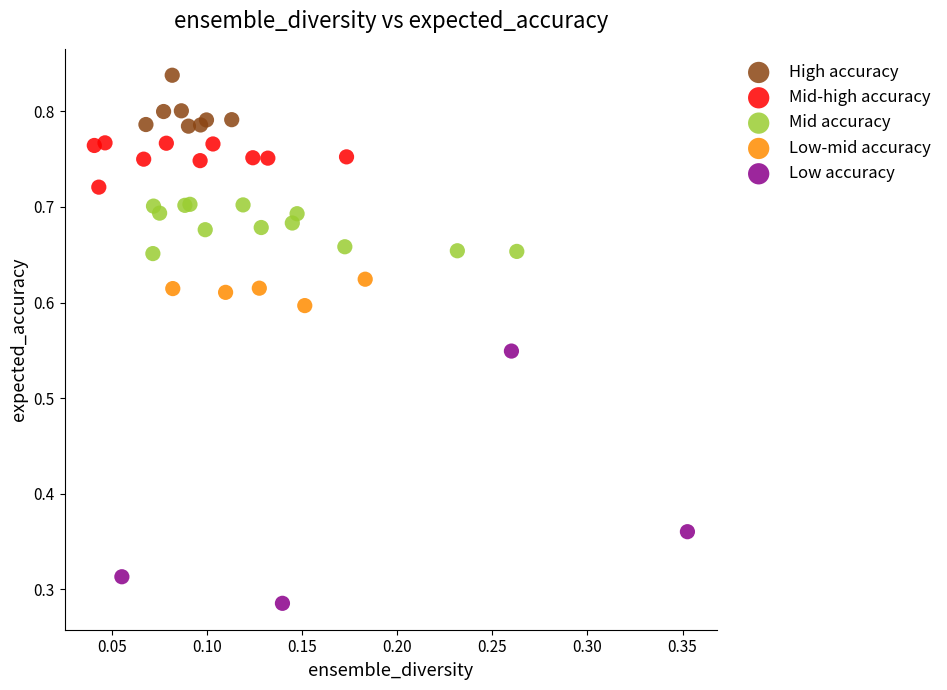

What are all the series names shown in the legend?

High accuracy, Mid-high accuracy, Mid accuracy, Low-mid accuracy, Low accuracy